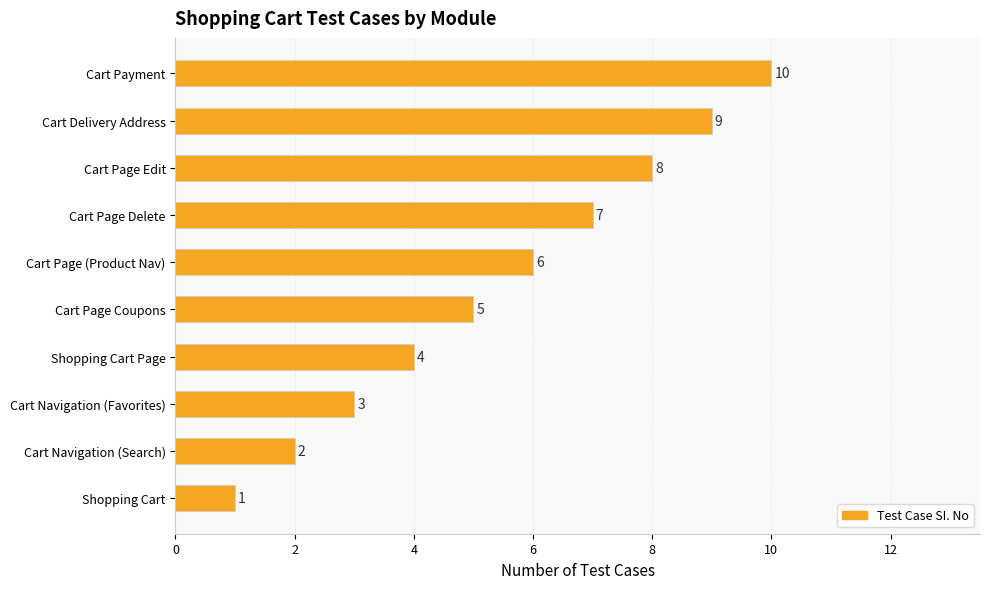

What is the smallest value displayed?

1